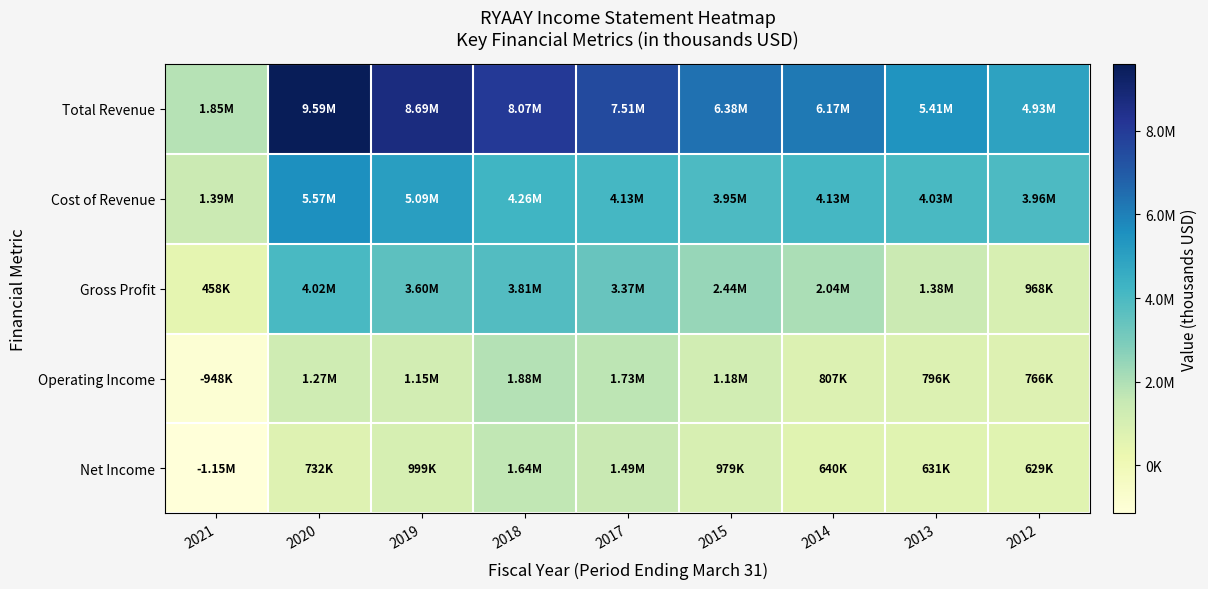

What is the maximum value shown in the chart?

9591500